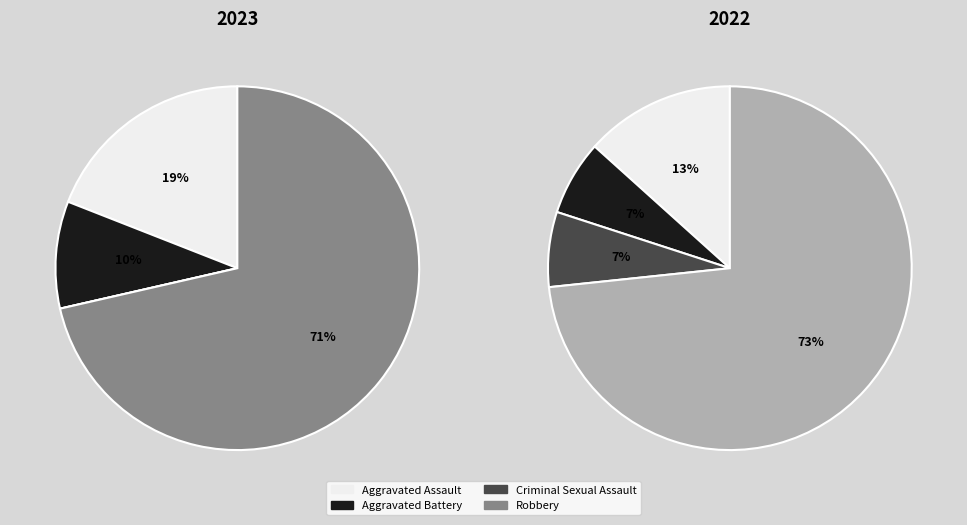

To the nearest percent, what is the combined percentage of values_2023 and 2?

20%